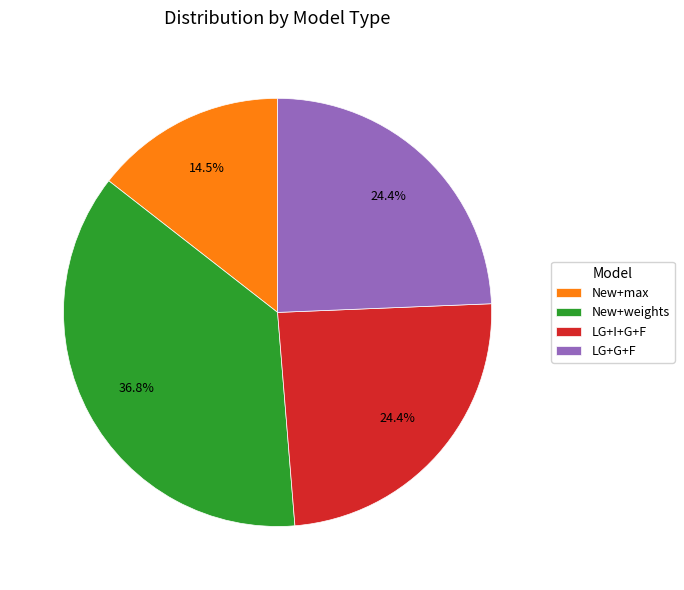

Does New+max represent more than half of the total?

No